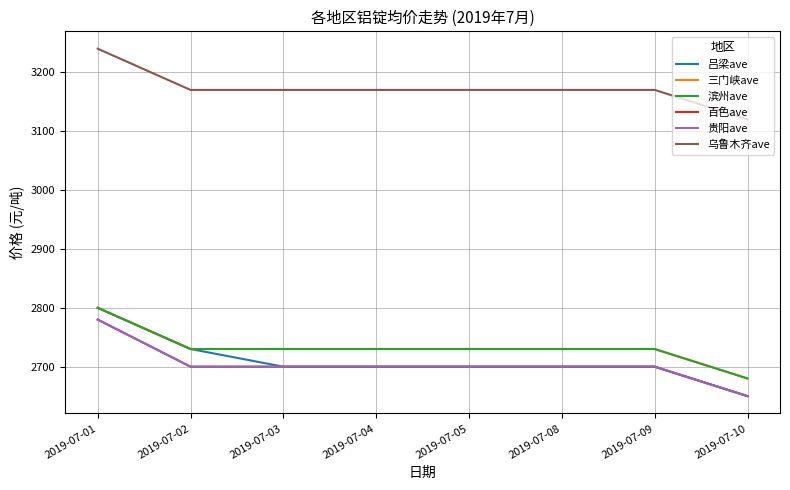

What is the greatest value displayed?

3240